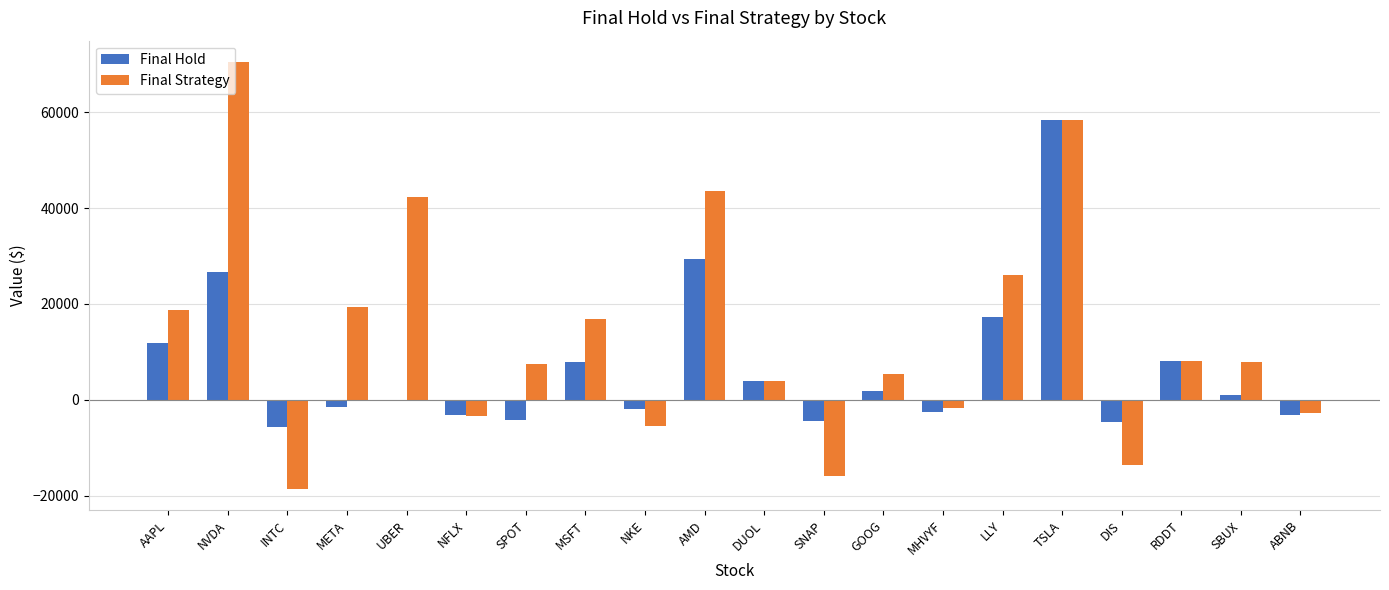

The value of Final Strategy at DUOL is 3982.5. True or false?

True